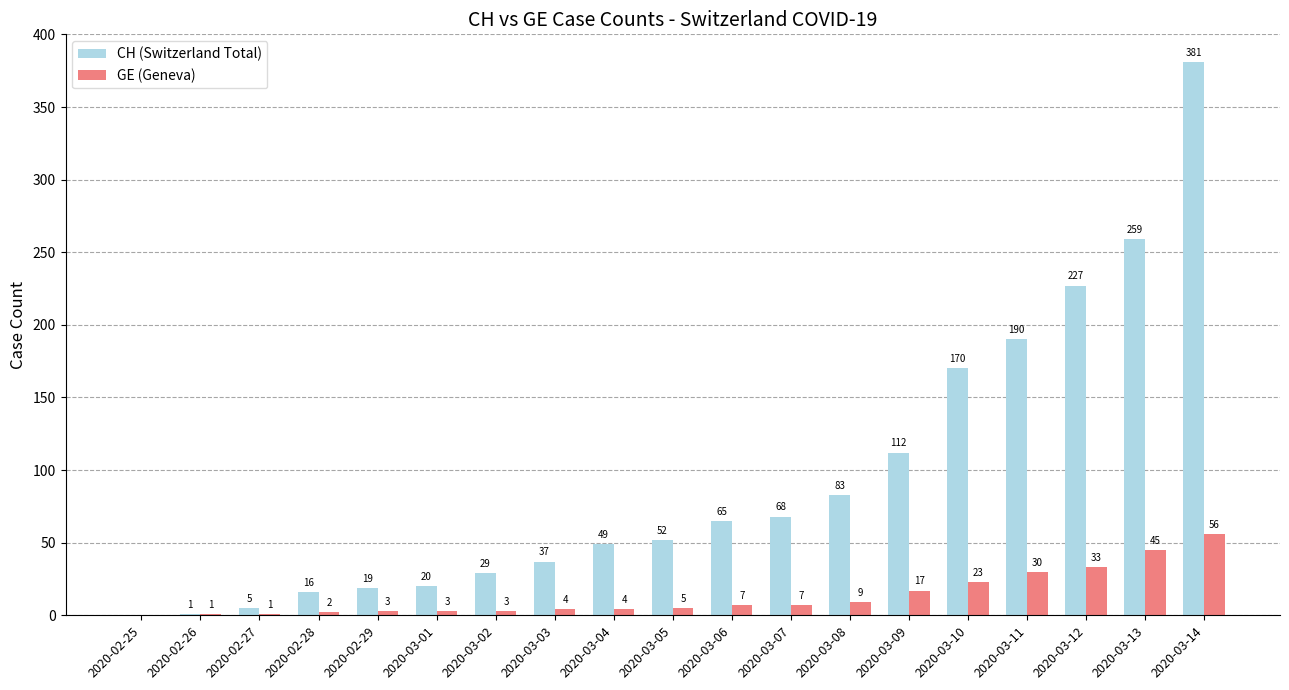

At which label is CH (Switzerland Total) closest to 190?

2020-03-11